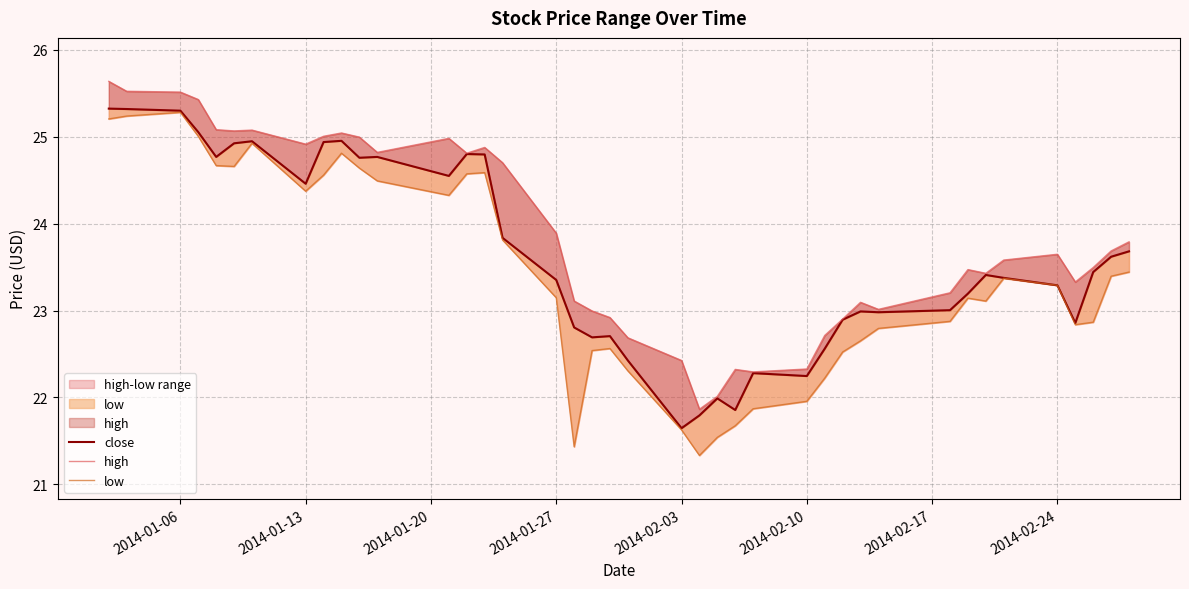

Reading left to right, extract all data points from this chart.

close: 25.3	25.3	25.3	25.1	24.8	24.9	24.9	24.5	24.9	25.0	24.8	24.8	24.5	24.8	24.8	23.8	23.4	22.8	22.7	22.7	22.4	21.6	21.8	22.0	21.9	22.3	22.2	22.6	22.9	23.0	23.0	23.0	23.2	23.4	23.4	23.3	22.9	23.4	23.6	23.7
high: 25.6	25.5	25.5	25.4	25.1	25.1	25.1	24.9	25.0	25.0	25.0	24.8	25.0	24.8	24.9	24.7	23.9	23.1	23.0	22.9	22.7	22.4	21.9	22.0	22.3	22.3	22.3	22.7	22.9	23.1	23.0	23.2	23.5	23.4	23.6	23.6	23.3	23.5	23.7	23.8
low: 25.2	25.2	25.3	25.0	24.7	24.7	24.9	24.4	24.6	24.8	24.6	24.5	24.3	24.6	24.6	23.8	23.1	21.4	22.5	22.6	22.3	21.6	21.3	21.5	21.7	21.9	22.0	22.2	22.5	22.7	22.8	22.9	23.1	23.1	23.4	23.3	22.8	22.9	23.4	23.4